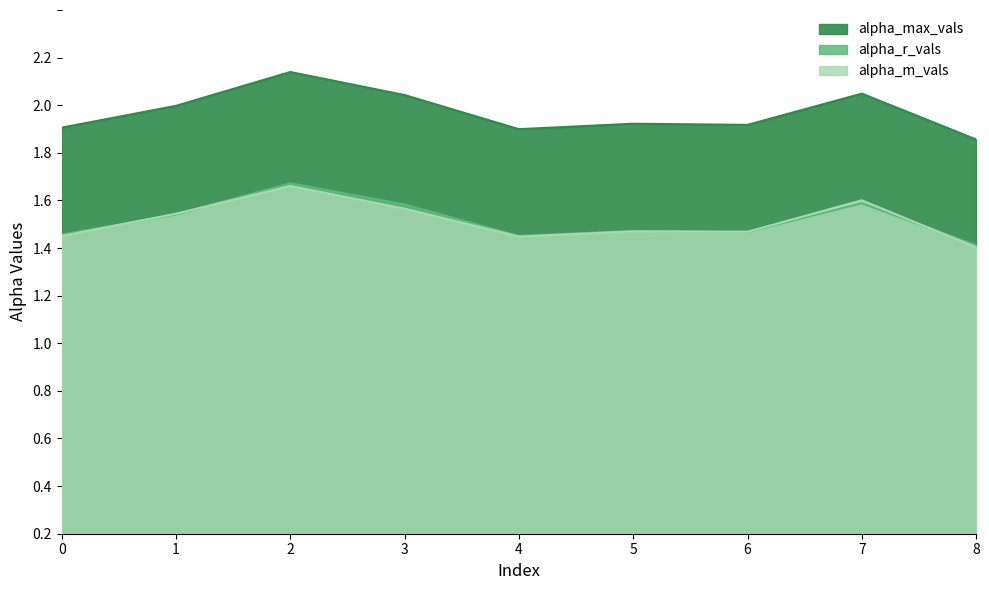

Reading right to left, transcribe all the data shown in this chart.

alpha_max_vals: 8=1.7	7=1.8	6=1.7	5=1.7	4=1.7	3=1.8	2=1.9	1=1.8	0=1.7
alpha_r_vals: 8=1.2	7=1.4	6=1.3	5=1.3	4=1.3	3=1.4	2=1.5	1=1.3	0=1.3
alpha_m_vals: 8=1.2	7=1.4	6=1.3	5=1.3	4=1.2	3=1.4	2=1.5	1=1.3	0=1.3